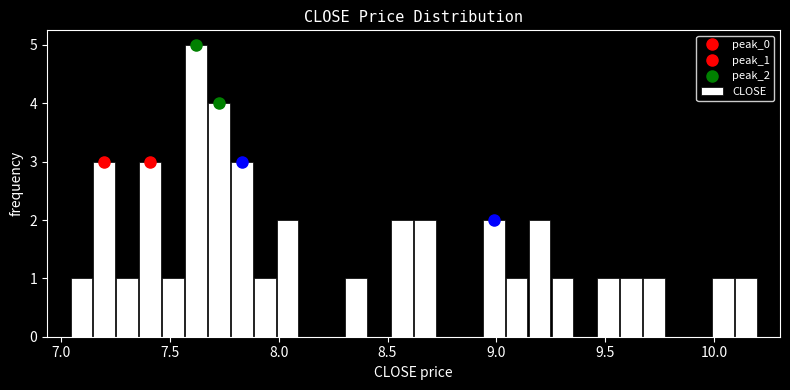

Around what value on the x-axis is the tallest bar? Give the approximate position of its centre, as read against the axis.

7.60